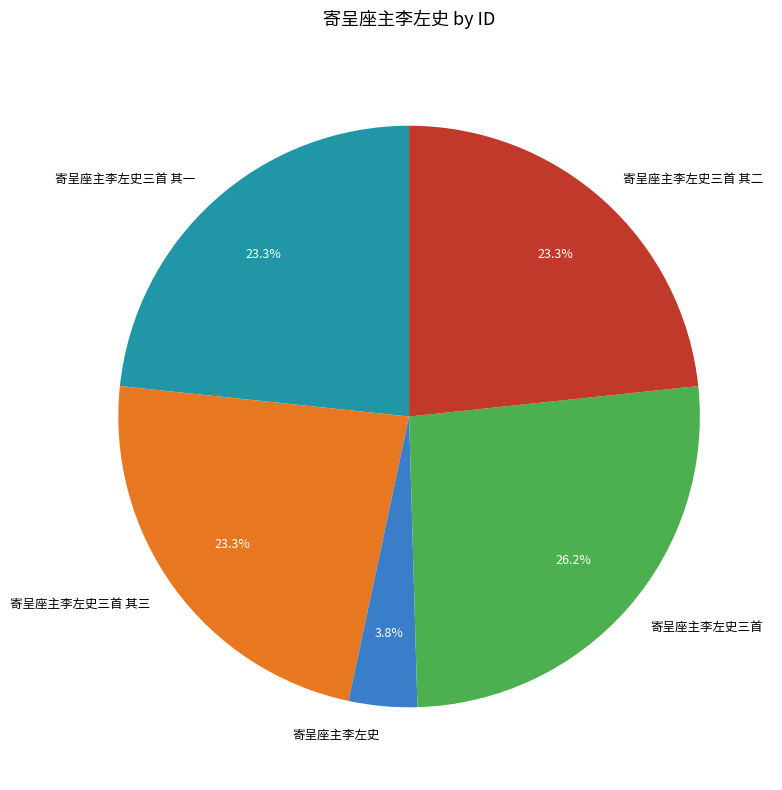

Which slice is the largest?

寄呈座主李左史三首